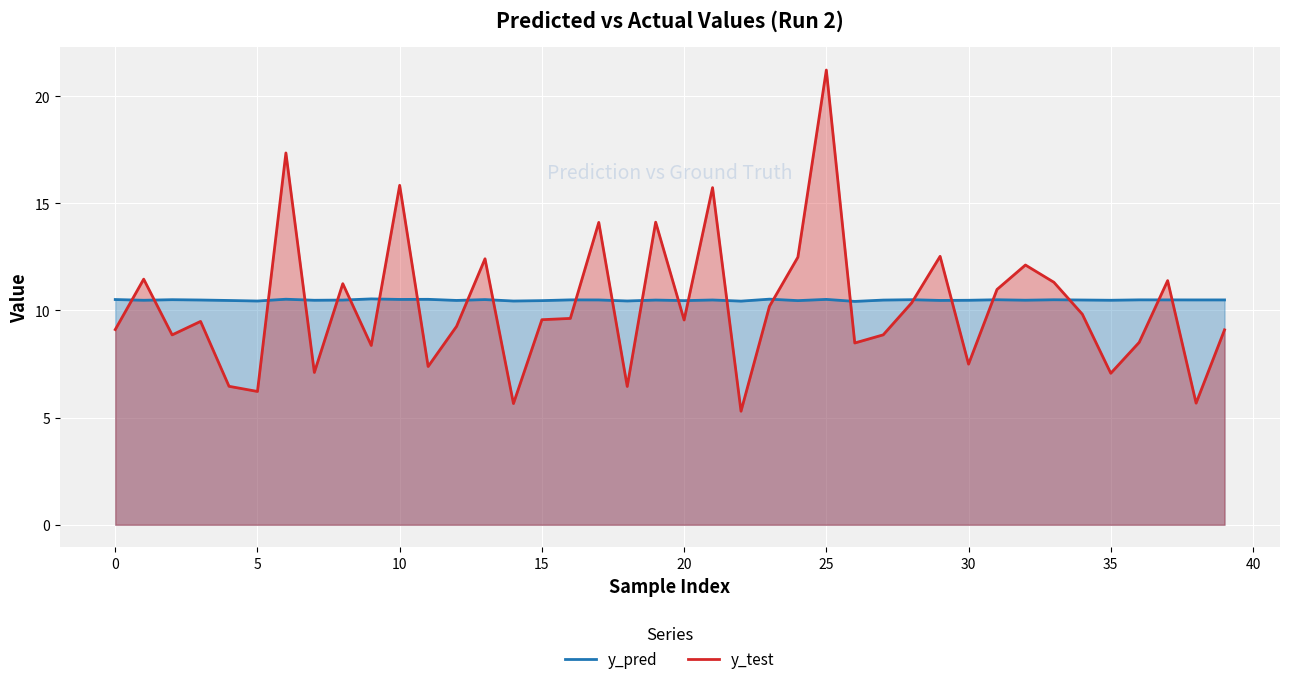

Which series has the widest spread of values?

y_test